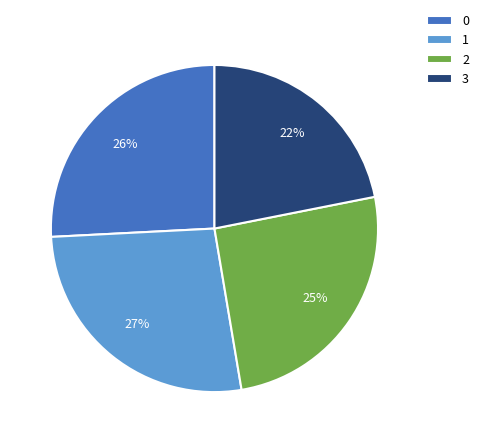

The 0 slice represents 26% of the pie. True or false?

True